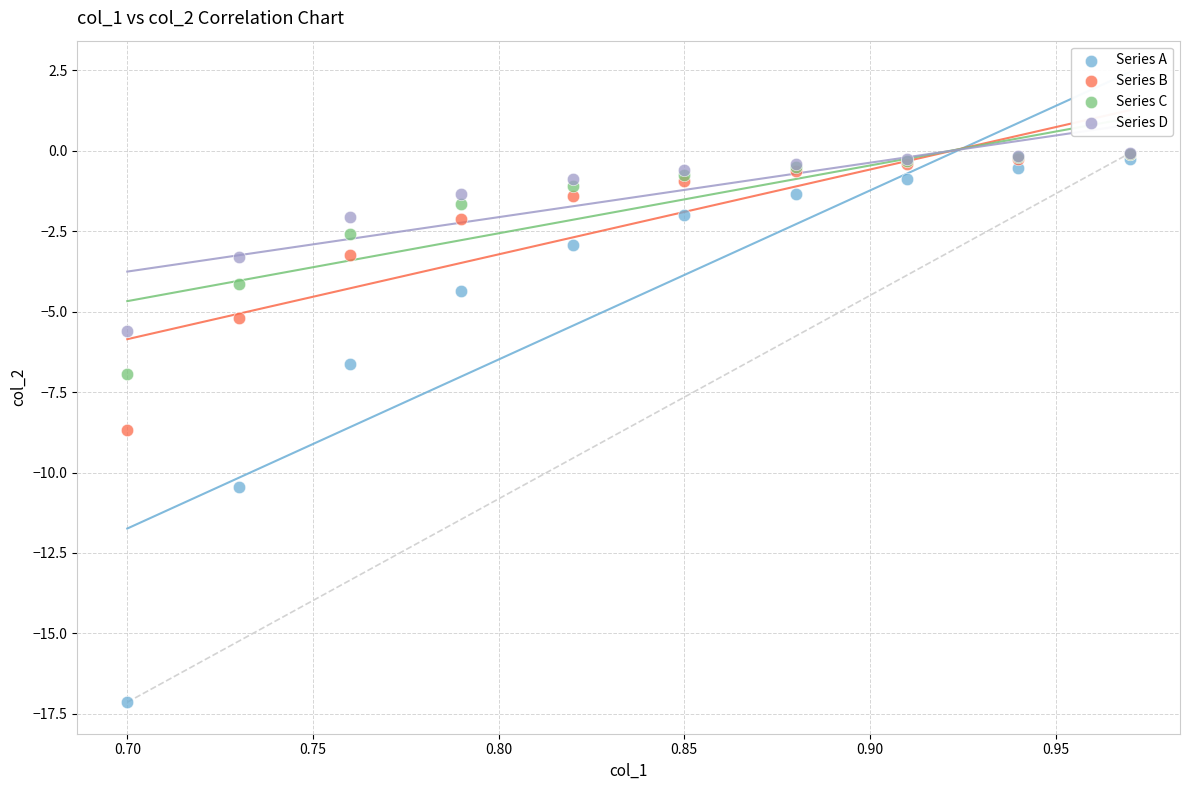

In the Series A series, what Y value is closest to -8?

-6.6